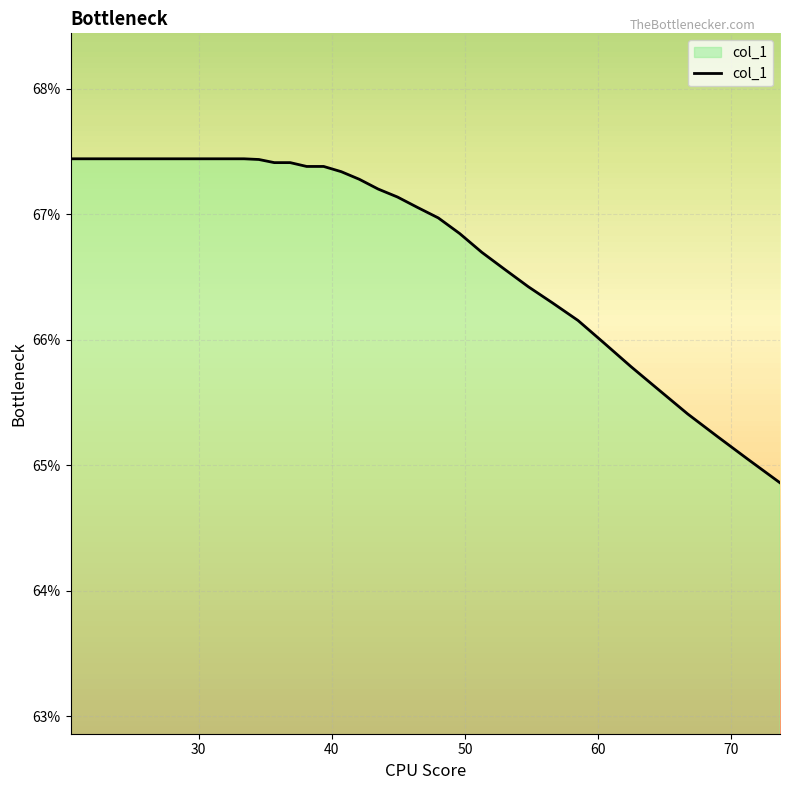

What is the maximum value shown in the chart?

67.4